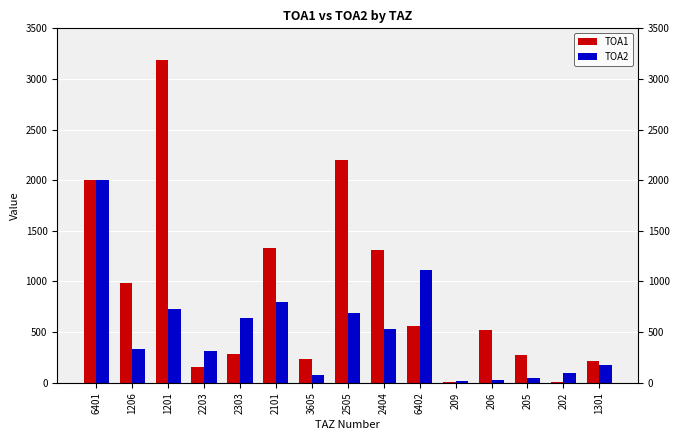

What is the difference between the second highest and second lowest values in the TOA2 series?

1088.9